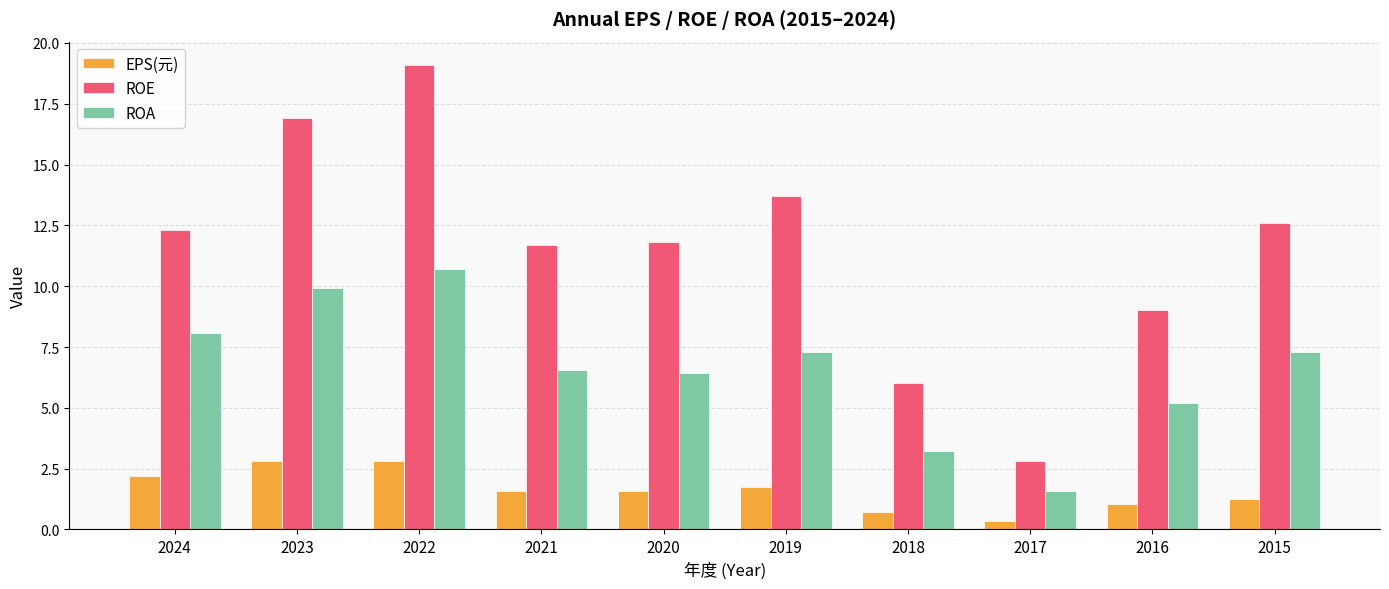

What is the smallest value displayed?

0.3